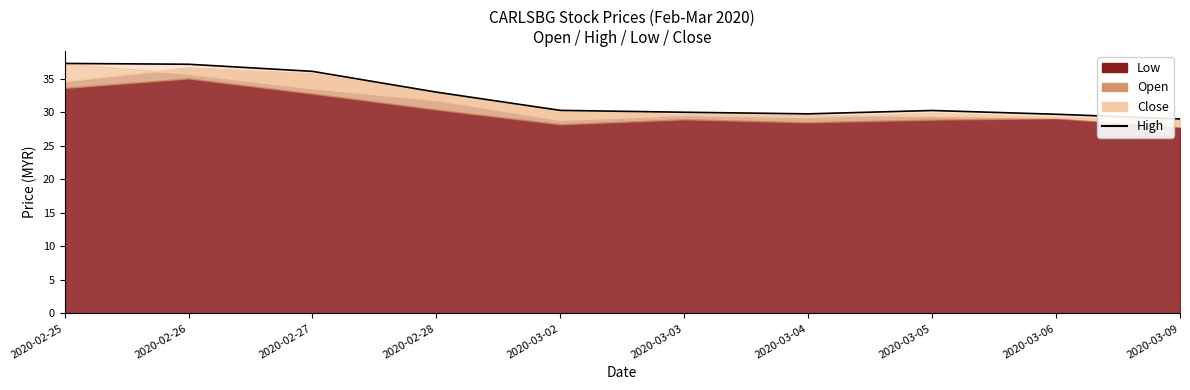

How many lines are shown in the chart?

1